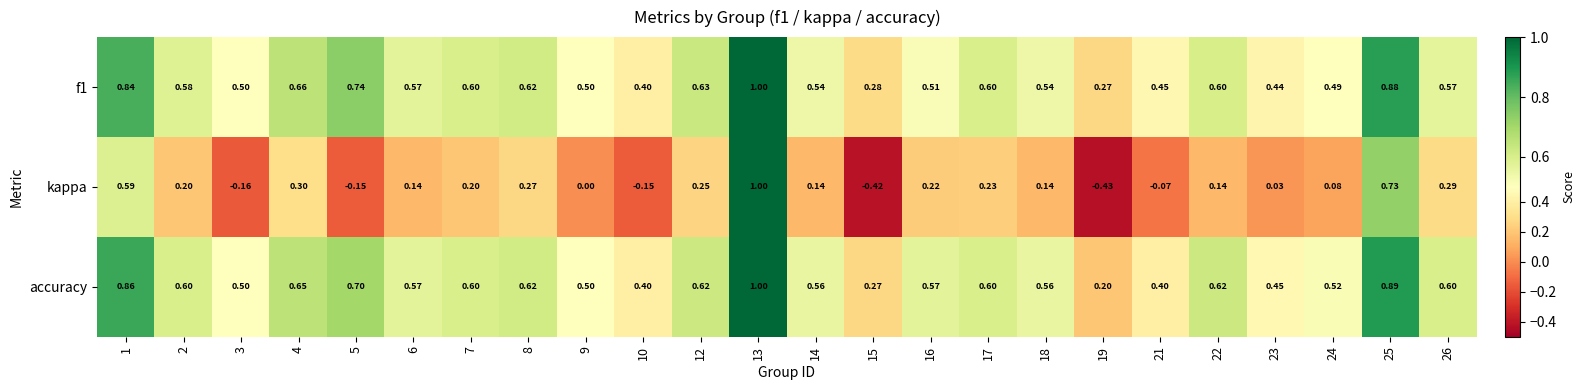

Which series changed the most between 23 and 26?

kappa